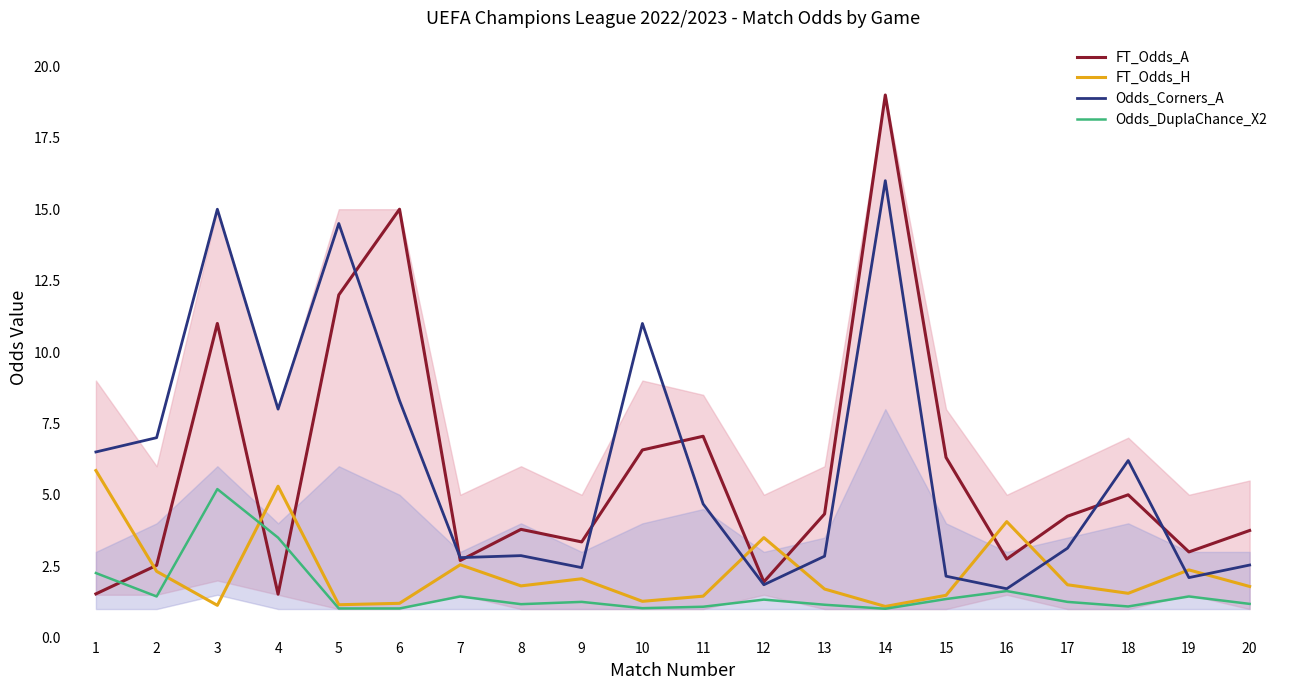

True or false: FT_Odds_H has a value of 2.3 at 2.

True